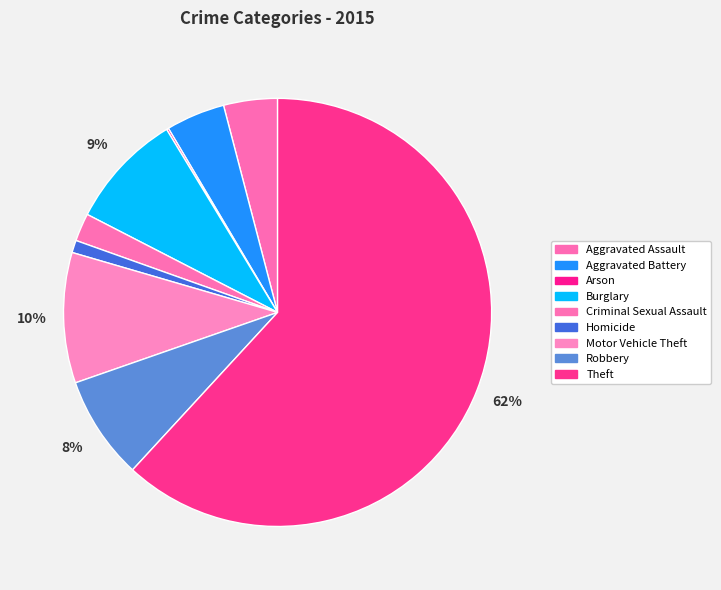

Rank the categories by value from lowest to highest.

Arson, Homicide, Criminal Sexual Assault, Aggravated Assault, Aggravated Battery, Robbery, Burglary, Motor Vehicle Theft, Theft